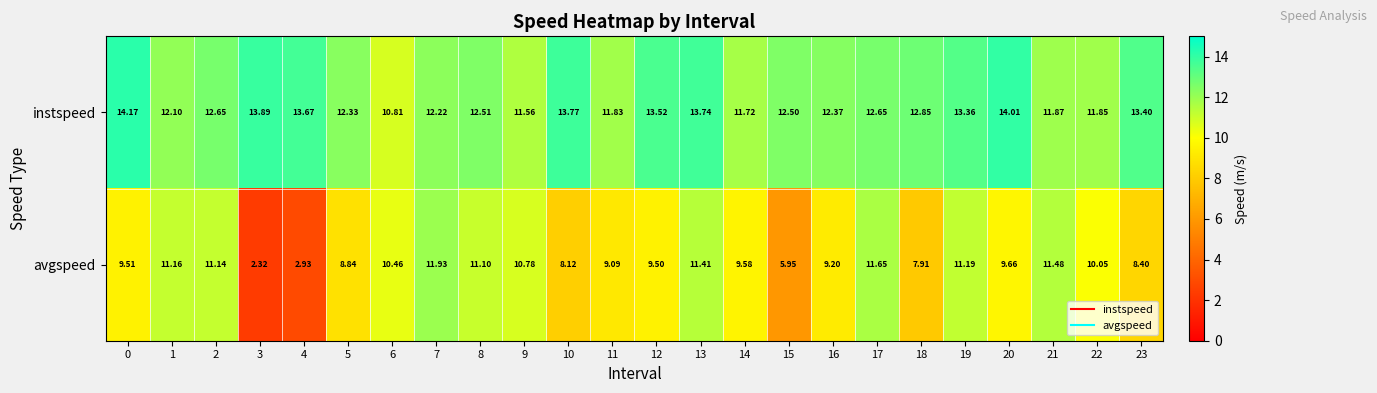

At how many categories does at least one series exceed 6?

24